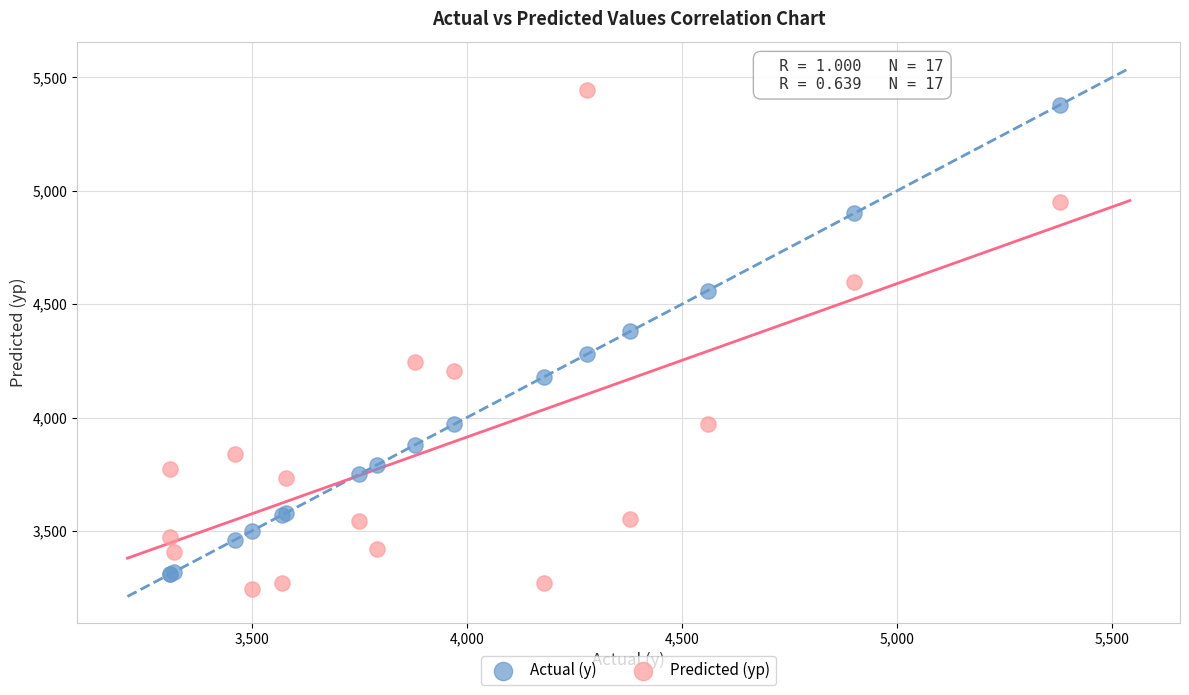

Which series has the largest Y range (max minus min)?

Predicted (yp)